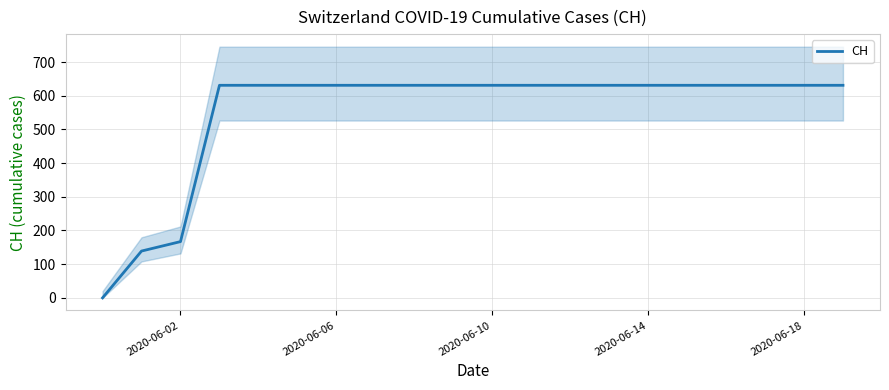

What is the greatest value displayed?

631